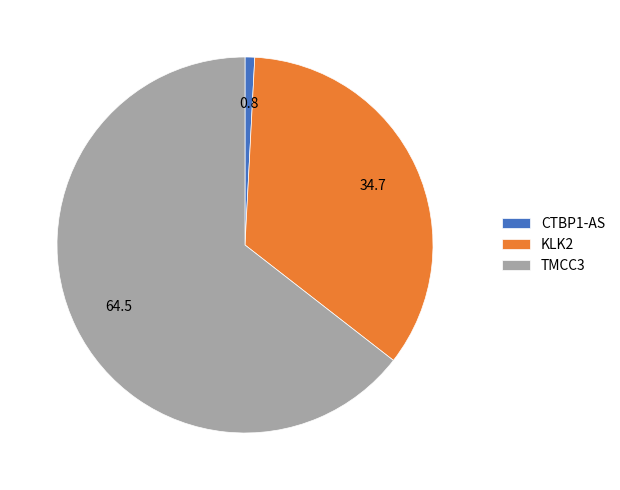

Is it true that KLK2 is 47% of the pie?

False